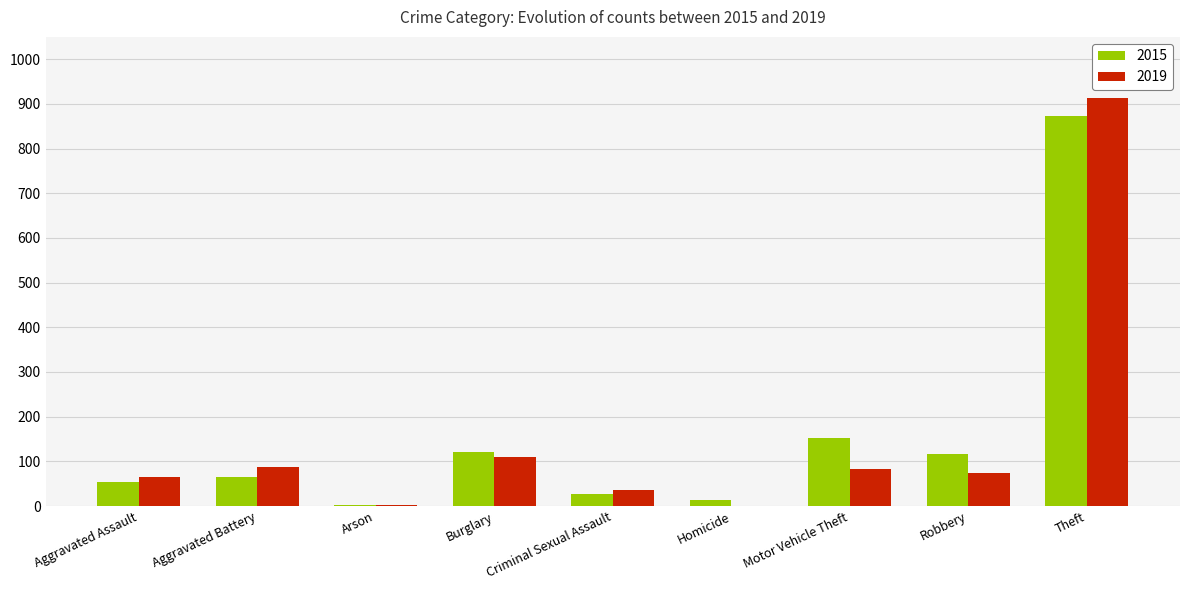

Between Burglary and Criminal Sexual Assault, which series saw the biggest shift?

2015